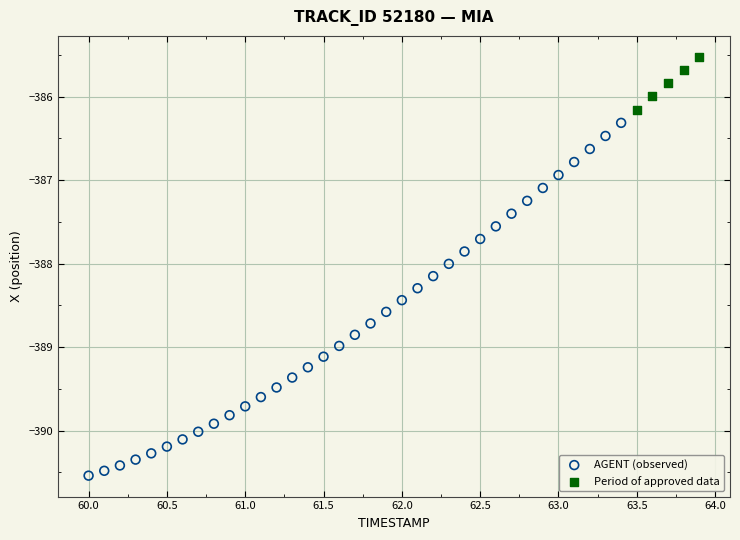

Which series contains the highest Y value?

Period of approved data